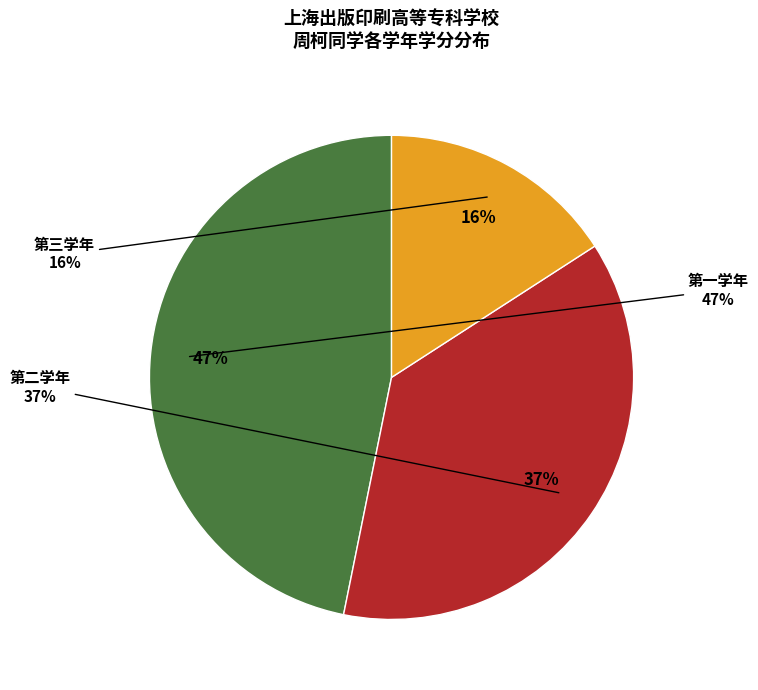

To the nearest percent, what percentage of the pie is 第二学年?

37%